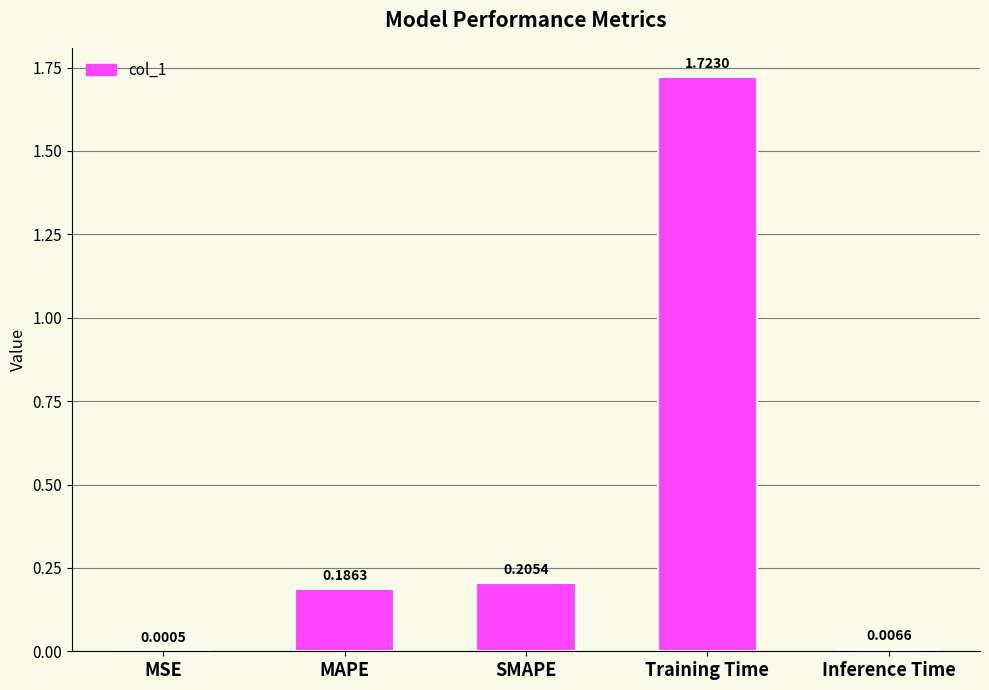

Between MAPE and SMAPE, which is larger?

SMAPE